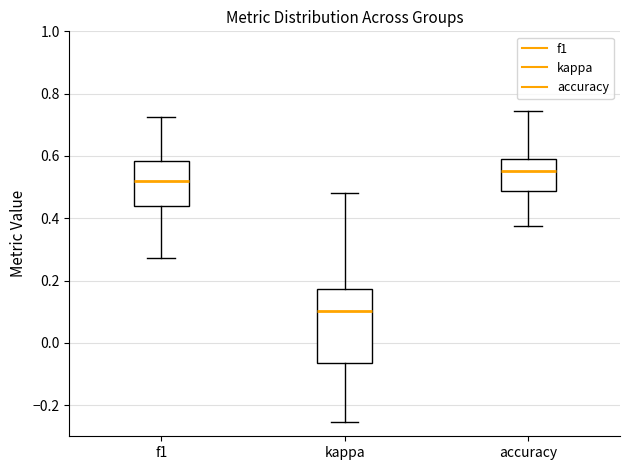

Reading left to right, transcribe this box plot: for each box, give where its median line is, the range the box spans, and where its two whiskers end, as read against the y-axis. The values are not printed on the chart, so give them approximately, as read against the axis.

f1: median 0.52, box 0.44 to 0.58, whiskers 0.28 to 0.72
kappa: median 0.10, box -0.06 to 0.18, whiskers -0.26 to 0.48
accuracy: median 0.56, box 0.48 to 0.60, whiskers 0.38 to 0.74